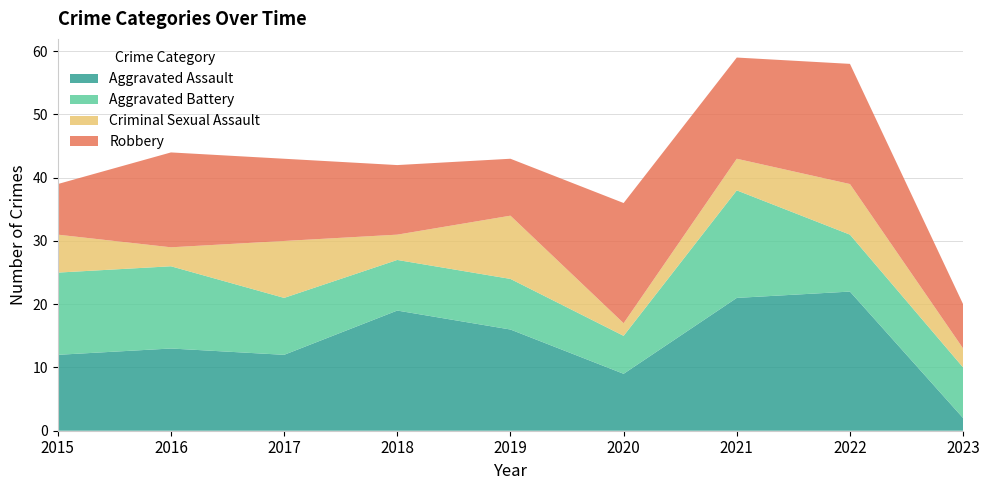

Reading right to left, transcribe all the data shown in this chart.

Aggravated Assault: 2023=2	2022=22	2021=21	2020=9	2019=16	2018=19	2017=12	2016=13	2015=12
Aggravated Battery: 2023=8	2022=9	2021=17	2020=6	2019=8	2018=8	2017=9	2016=13	2015=13
Criminal Sexual Assault: 2023=3	2022=8	2021=5	2020=2	2019=10	2018=4	2017=9	2016=3	2015=6
Robbery: 2023=7	2022=19	2021=16	2020=19	2019=9	2018=11	2017=13	2016=15	2015=8